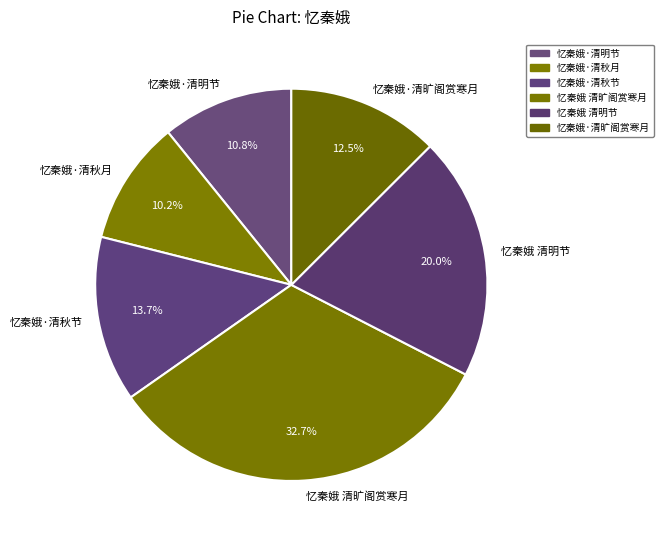

How many slices are in this pie chart?

6